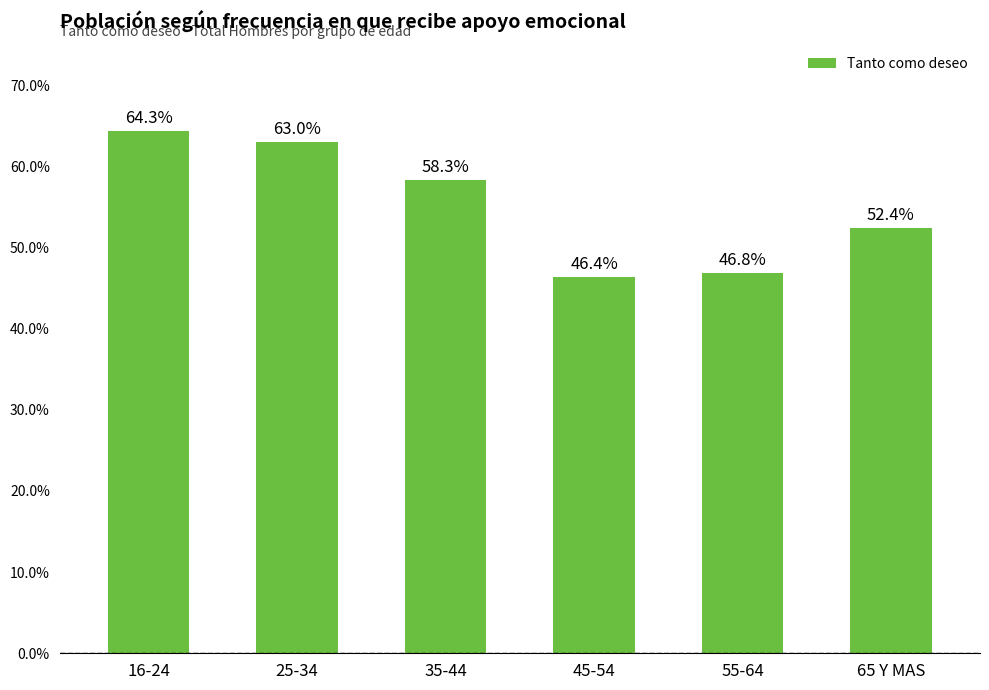

The chart shows a value of 0.6 at 35-44. True or false?

True